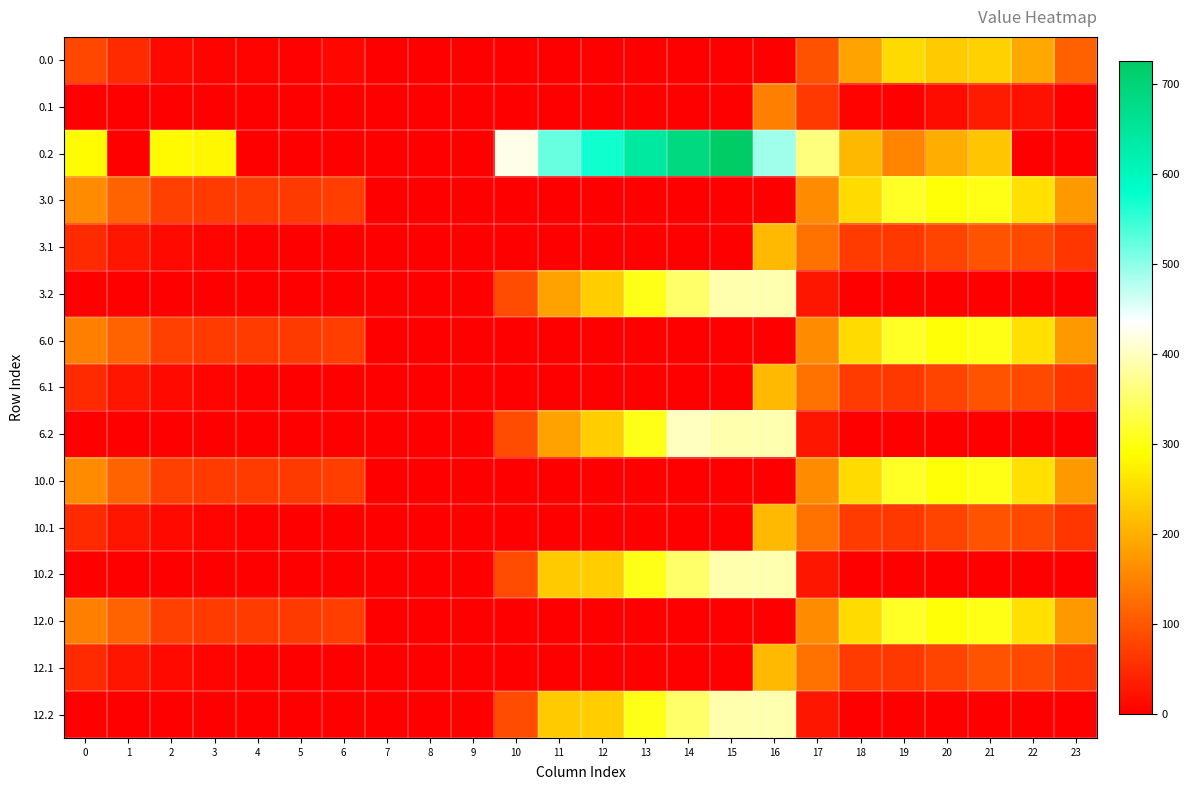

At which category is the sum across all series the highest?

16